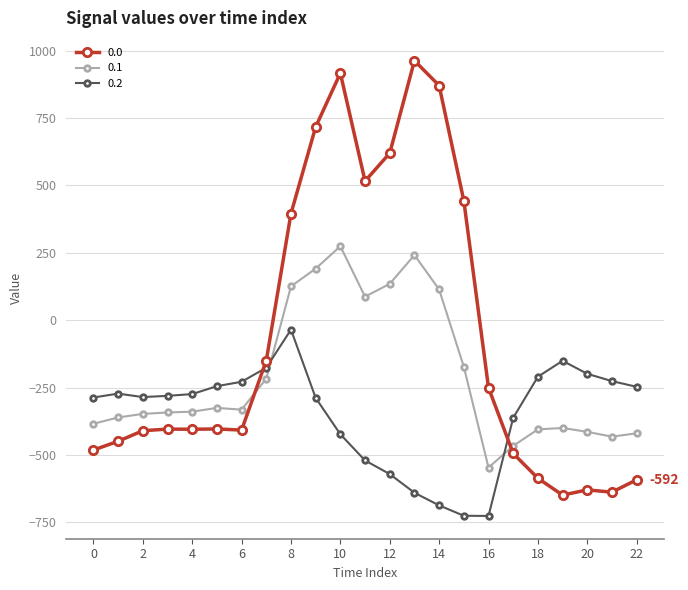

In 0.2, how many points are lower than both neighbors (excluding endpoints)?

2